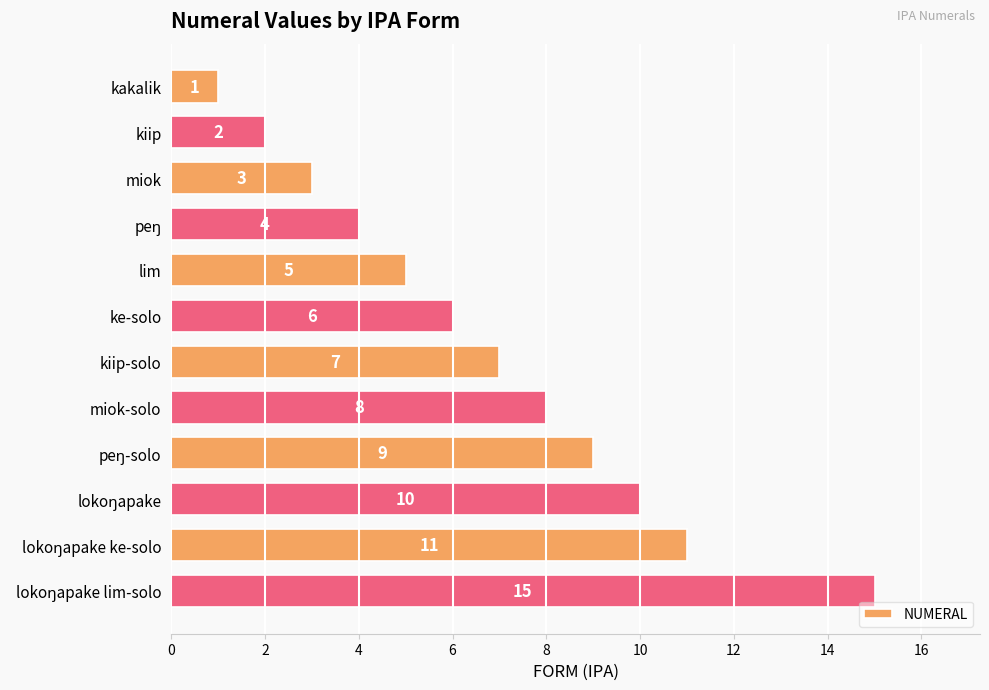

What is the label of the 11th bar from the bottom?

kiip